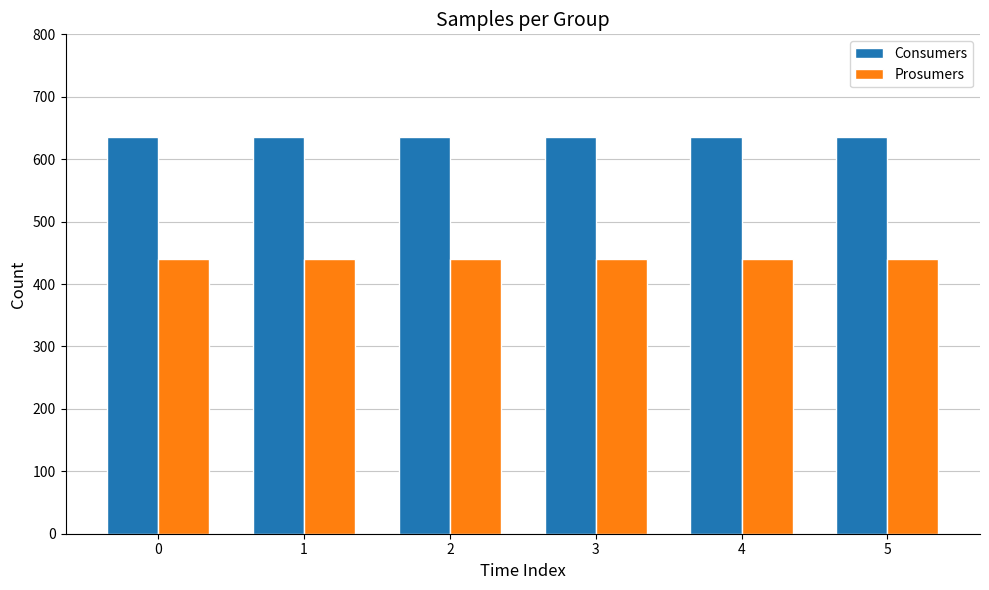

List the series in order of their peak value, highest first.

Consumers, Prosumers